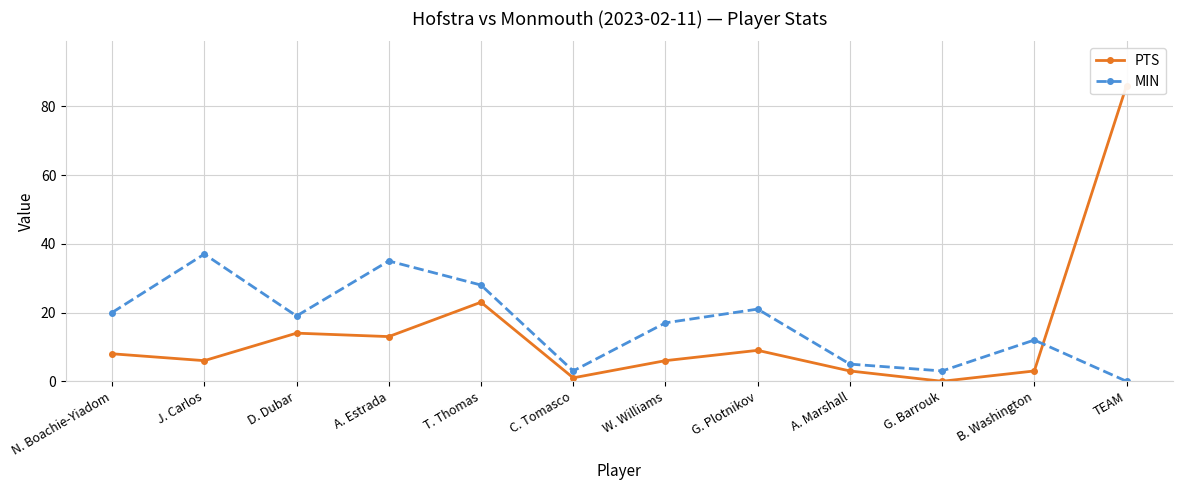

Reading right to left, what are all the values shown in this chart?

PTS: 86	3	0	3	9	6	1	23	13	14	6	8
MIN: 0	12	3	5	21	17	3	28	35	19	37	20